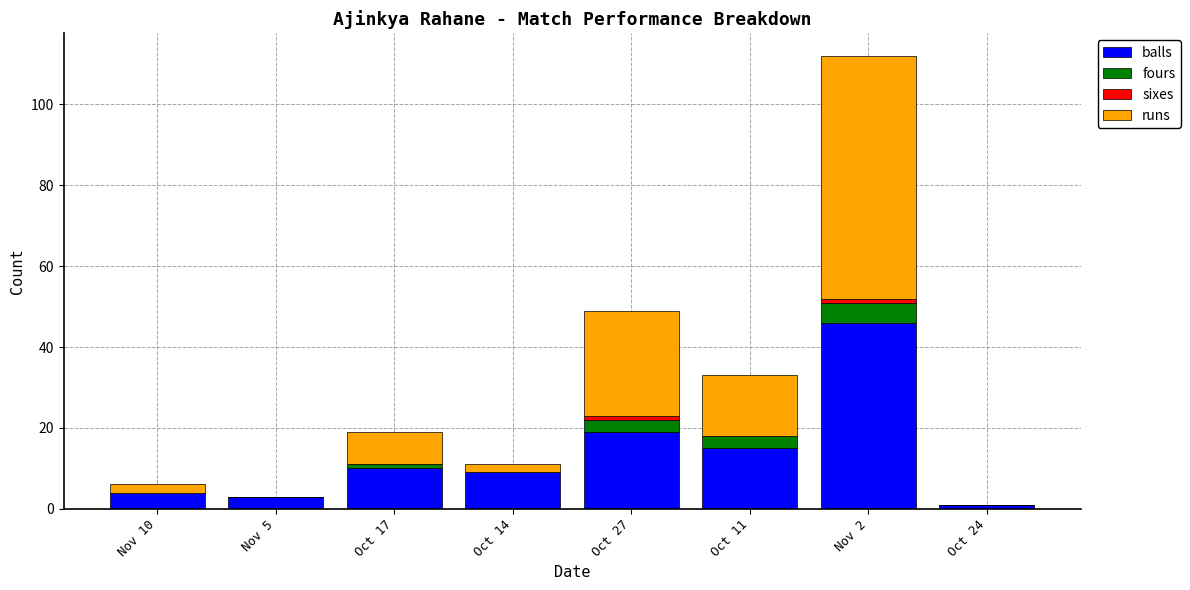

What is the highest value of the balls series?

46